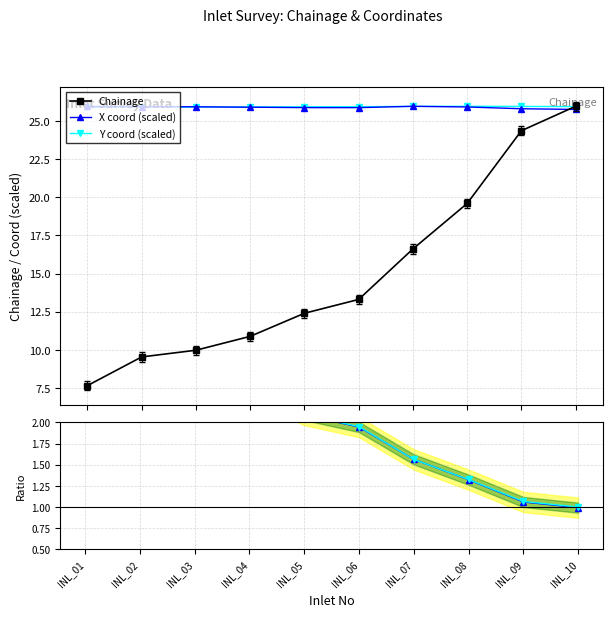

How many lines are shown in the chart?

5